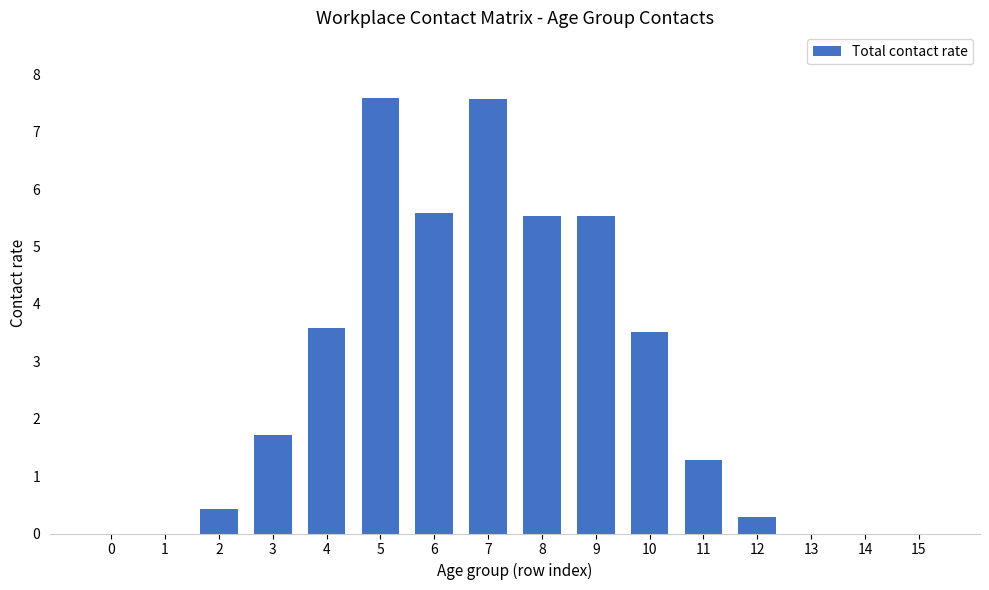

What is the sum of the values at 1 and 4?

3.6